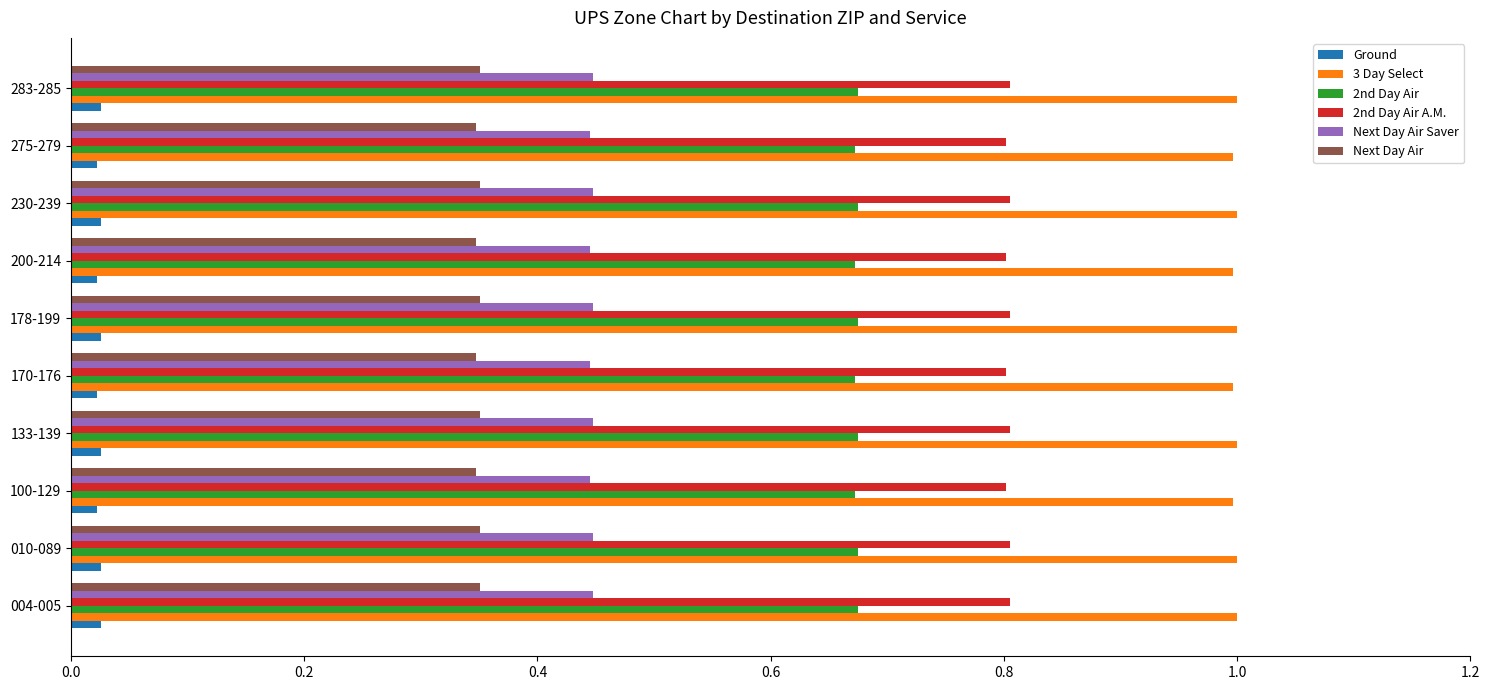

List the series in order of their peak value, highest first.

3 Day Select, 2nd Day Air A.M., 2nd Day Air, Next Day Air Saver, Next Day Air, Ground